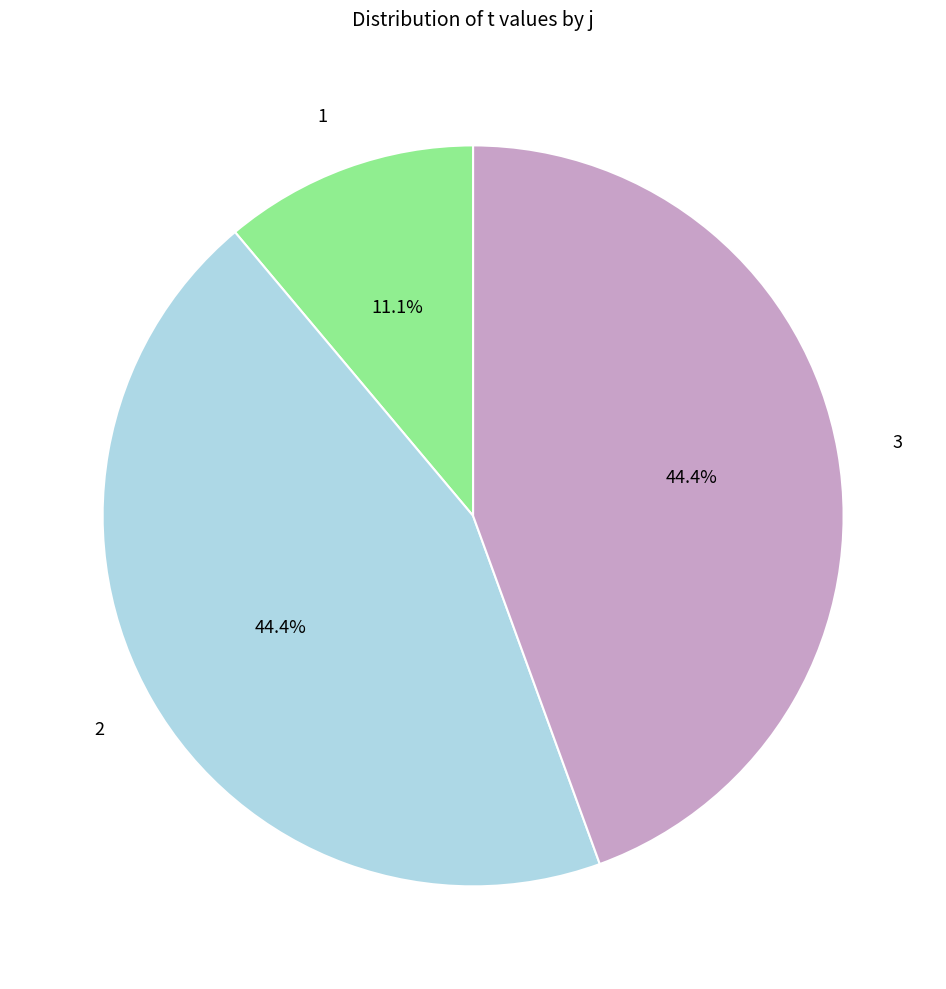

Is there any slice that represents more than half of the pie?

No